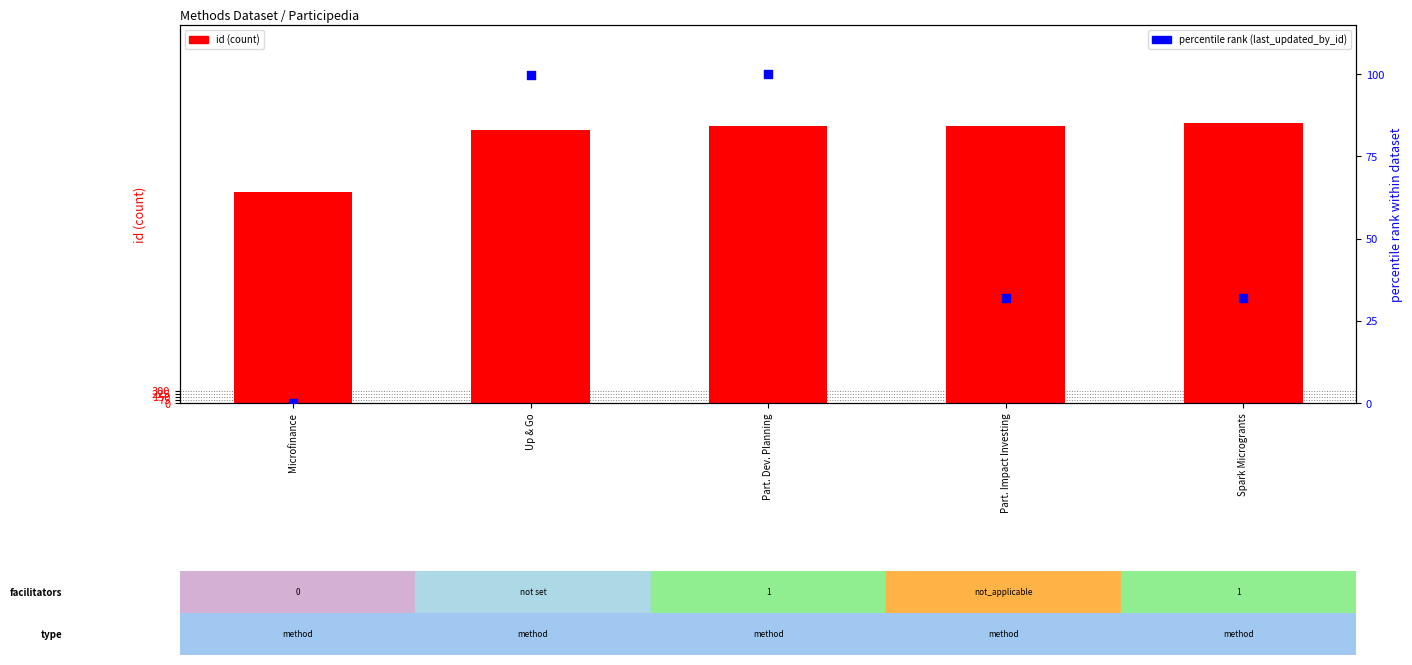

Which series reaches the minimum Y coordinate?

percentile rank (last_updated_by_id)